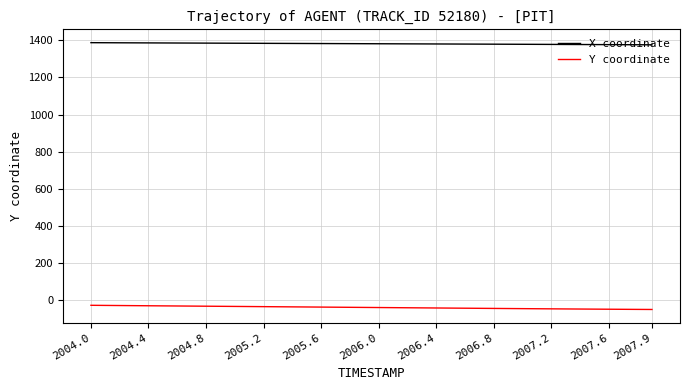

What is the minimum value for X coordinate?

1376.0